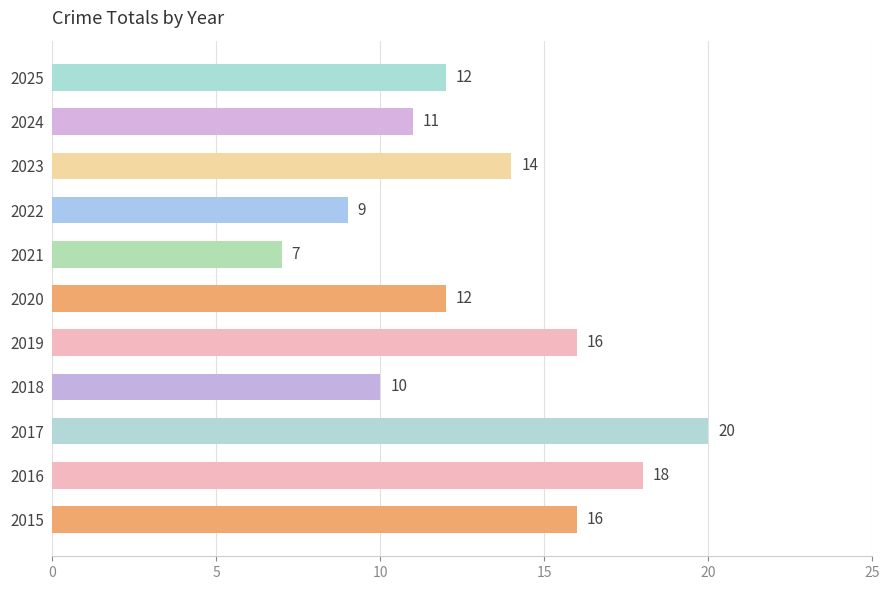

Are the bars horizontal?

Yes